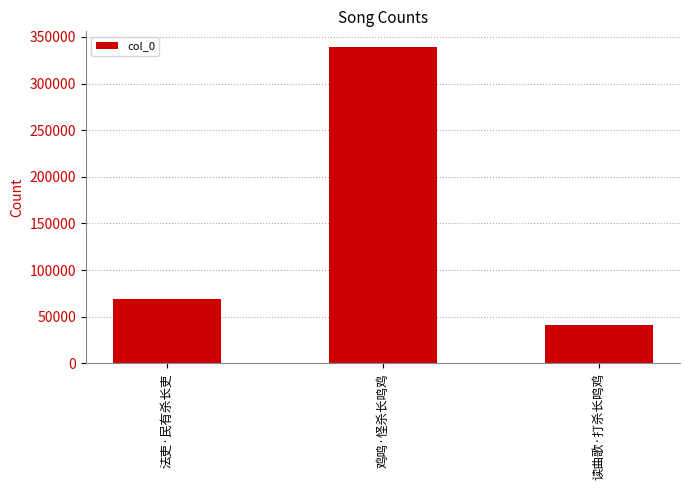

At which category does the chart reach its peak across all series?

鸡鸣·怪杀长鸣鸡